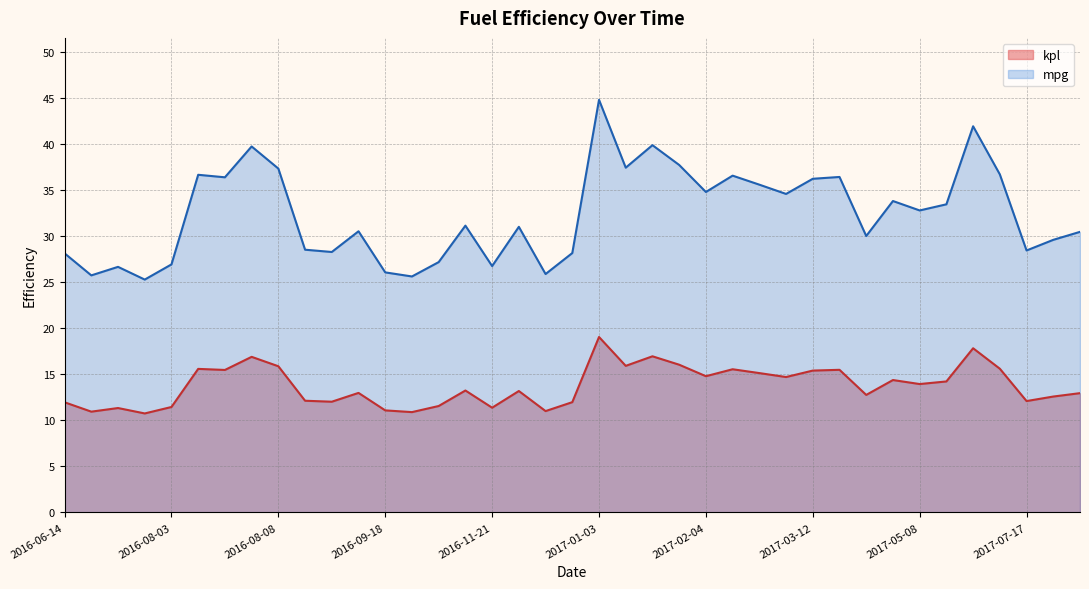

The value of mpg at 2016-11-04 is 31.2. True or false?

True